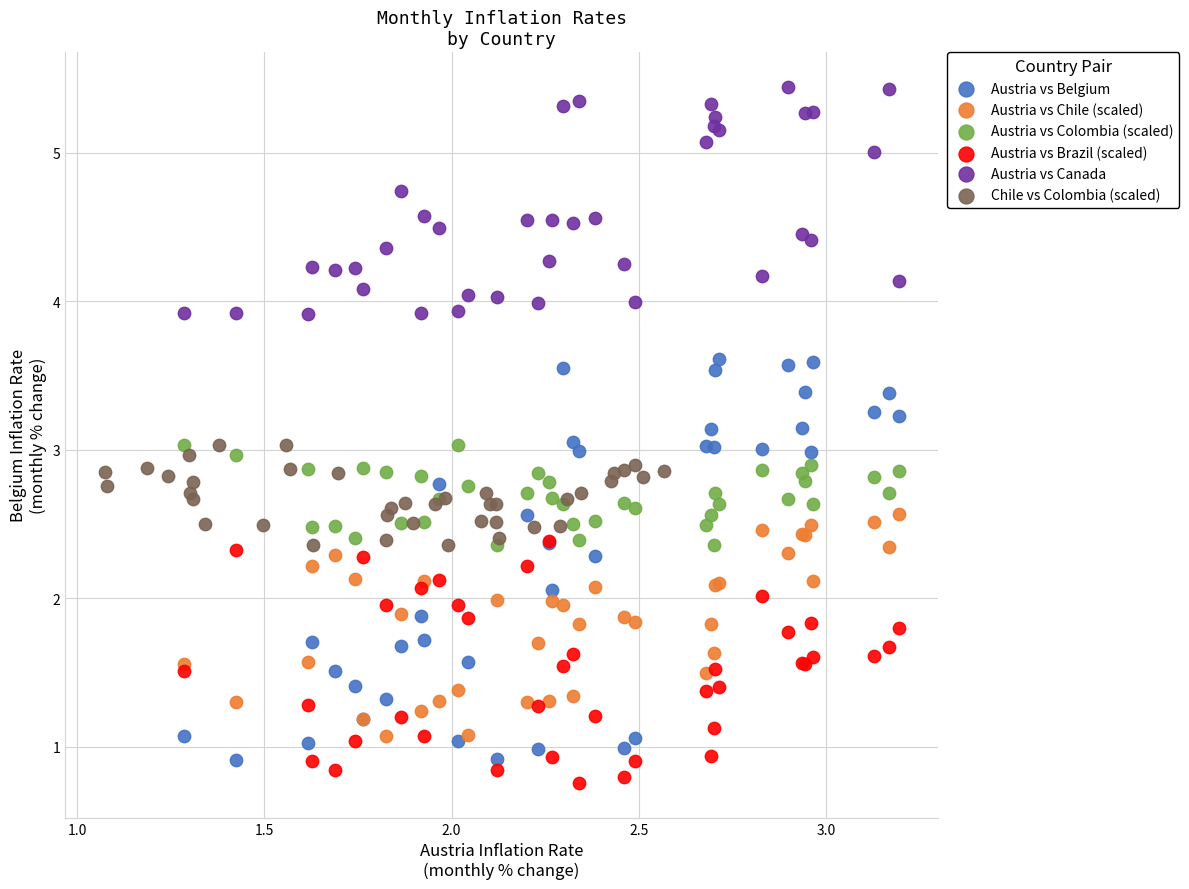

Which series contains the highest Y value?

Austria vs Canada